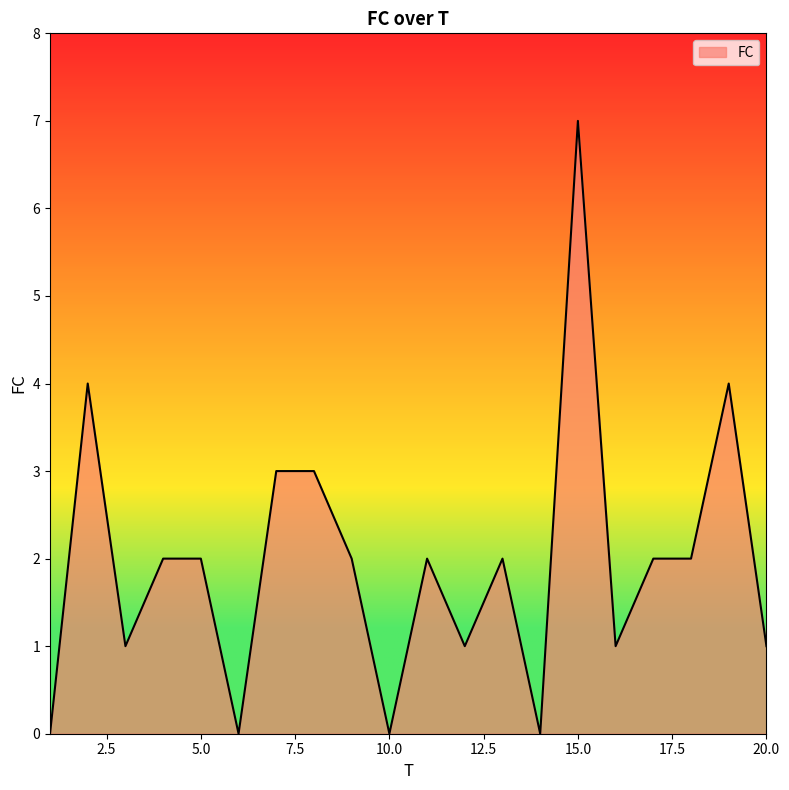

Does the chart have visible grid lines?

No